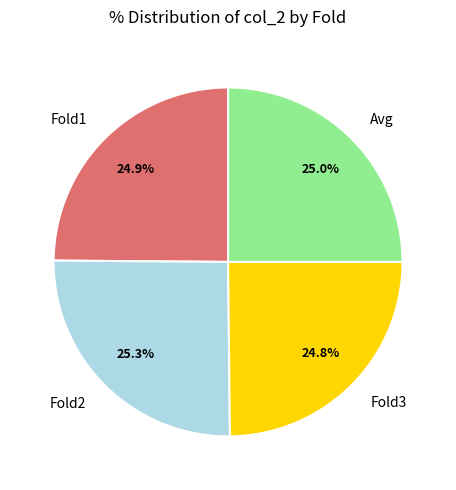

What is the total percentage of Fold2 and Fold1?

50.2%